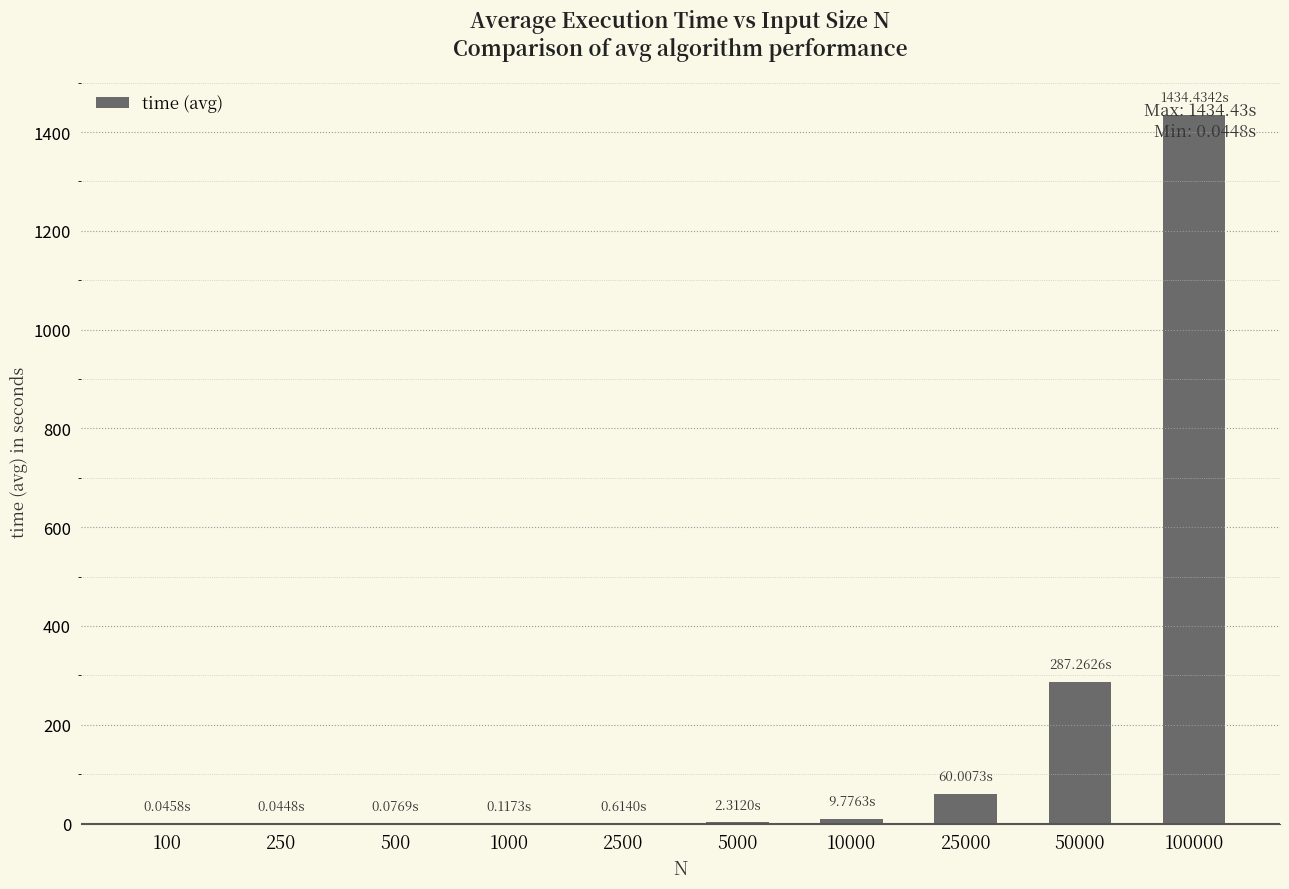

What is the sum of all values?

1794.7